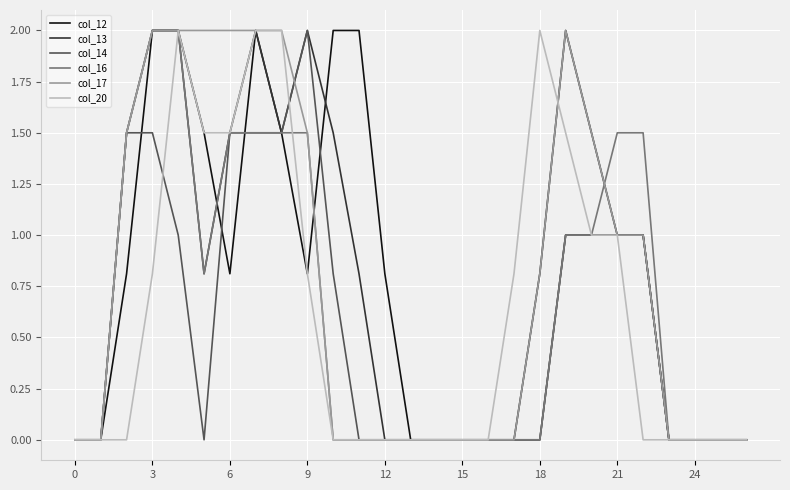

What is the maximum value shown in the chart?

2.0